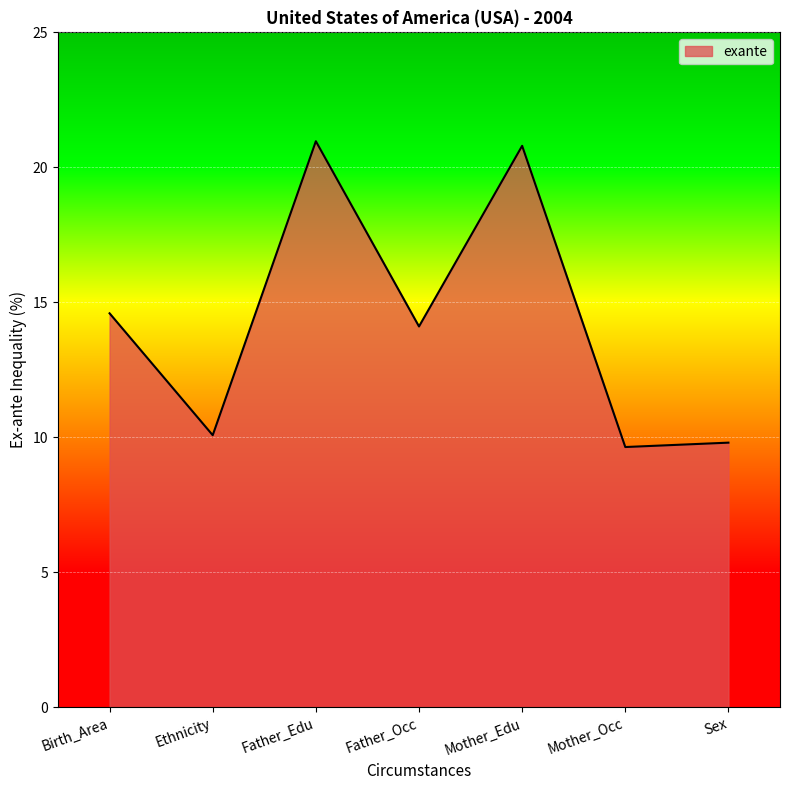

What is the sum of the values at Birth_Area and Sex?

24.4